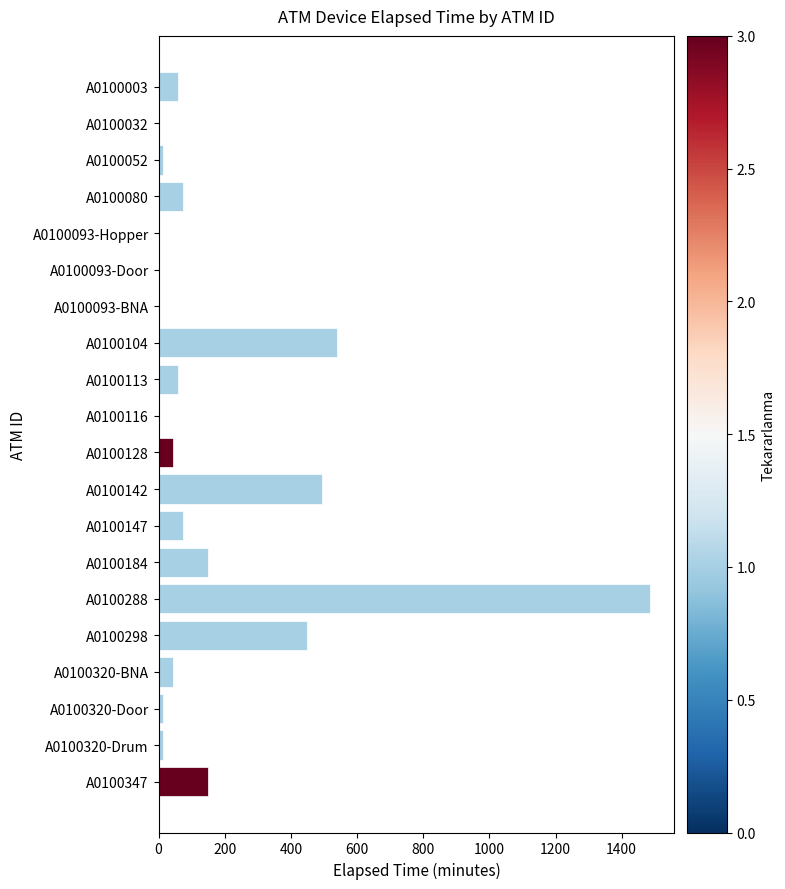

Which has a higher value, A0100104 or A0100093-Hopper?

A0100104